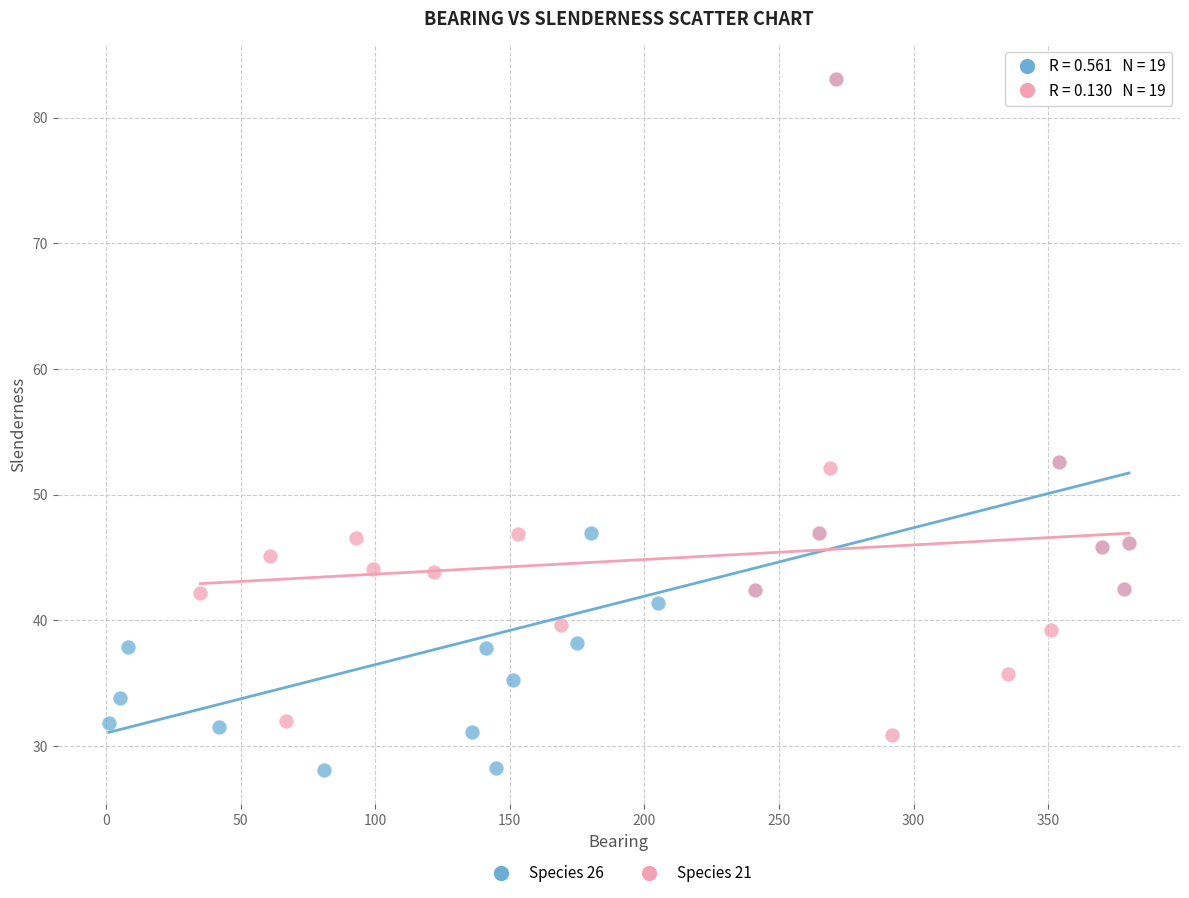

Which series contains the lowest Y value?

Species 26